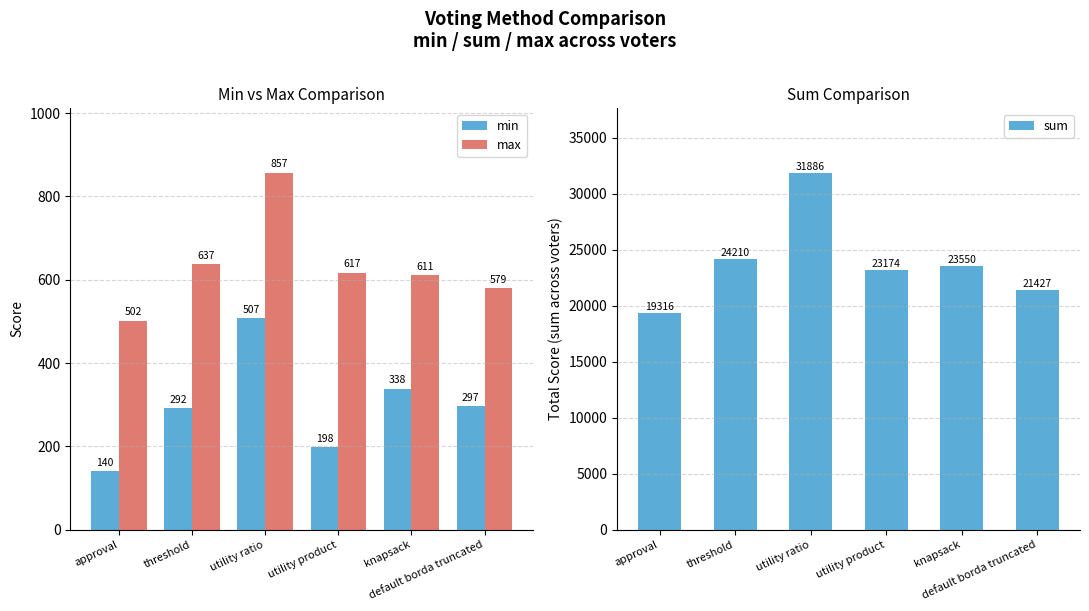

Is it true that max equals 1038 at utility product?

False